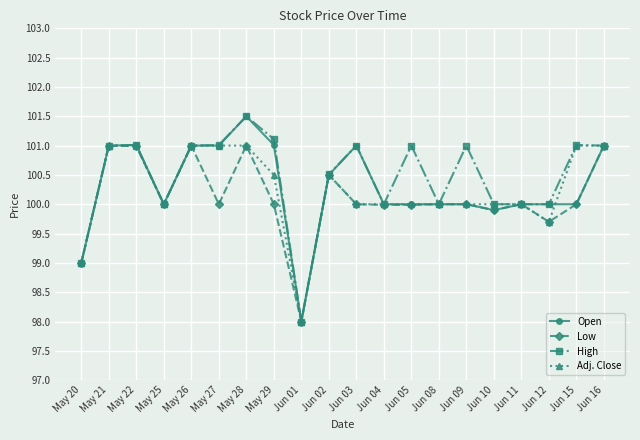

List the series in order of their overall mean, lowest first.

Low, Adj. Close, Open, High